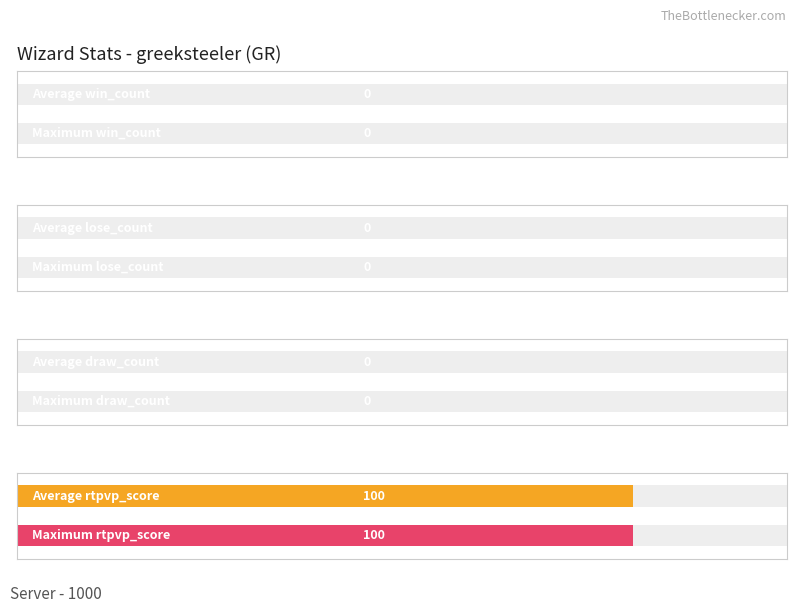

True or false: draw_count has a value of 0 at 24.

True